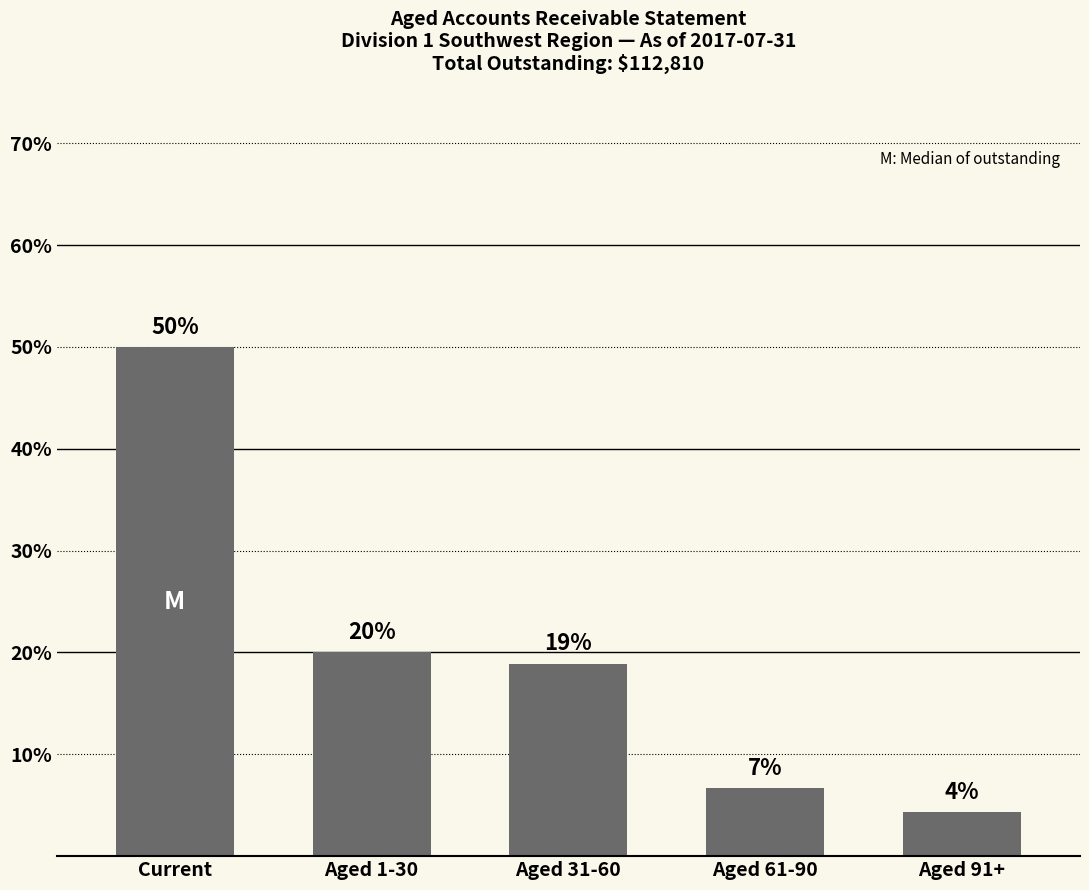

At which category does the chart reach its peak across all series?

Current